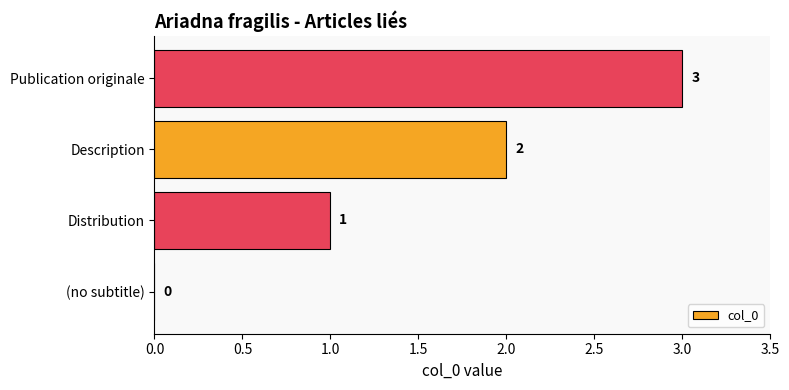

Are the bars horizontal?

Yes